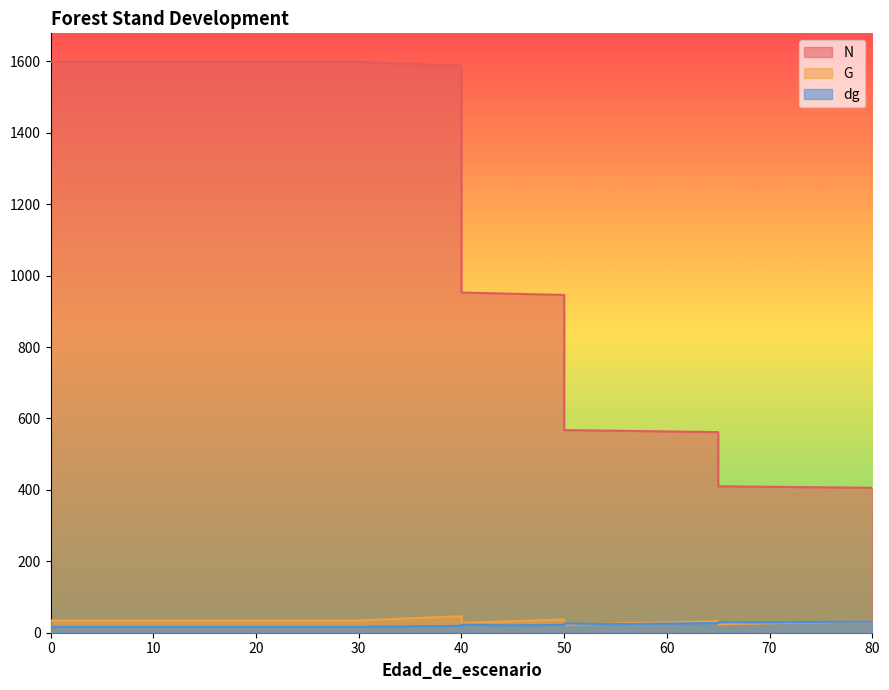

What is the difference between the dg values at 75 and 10?

13.7